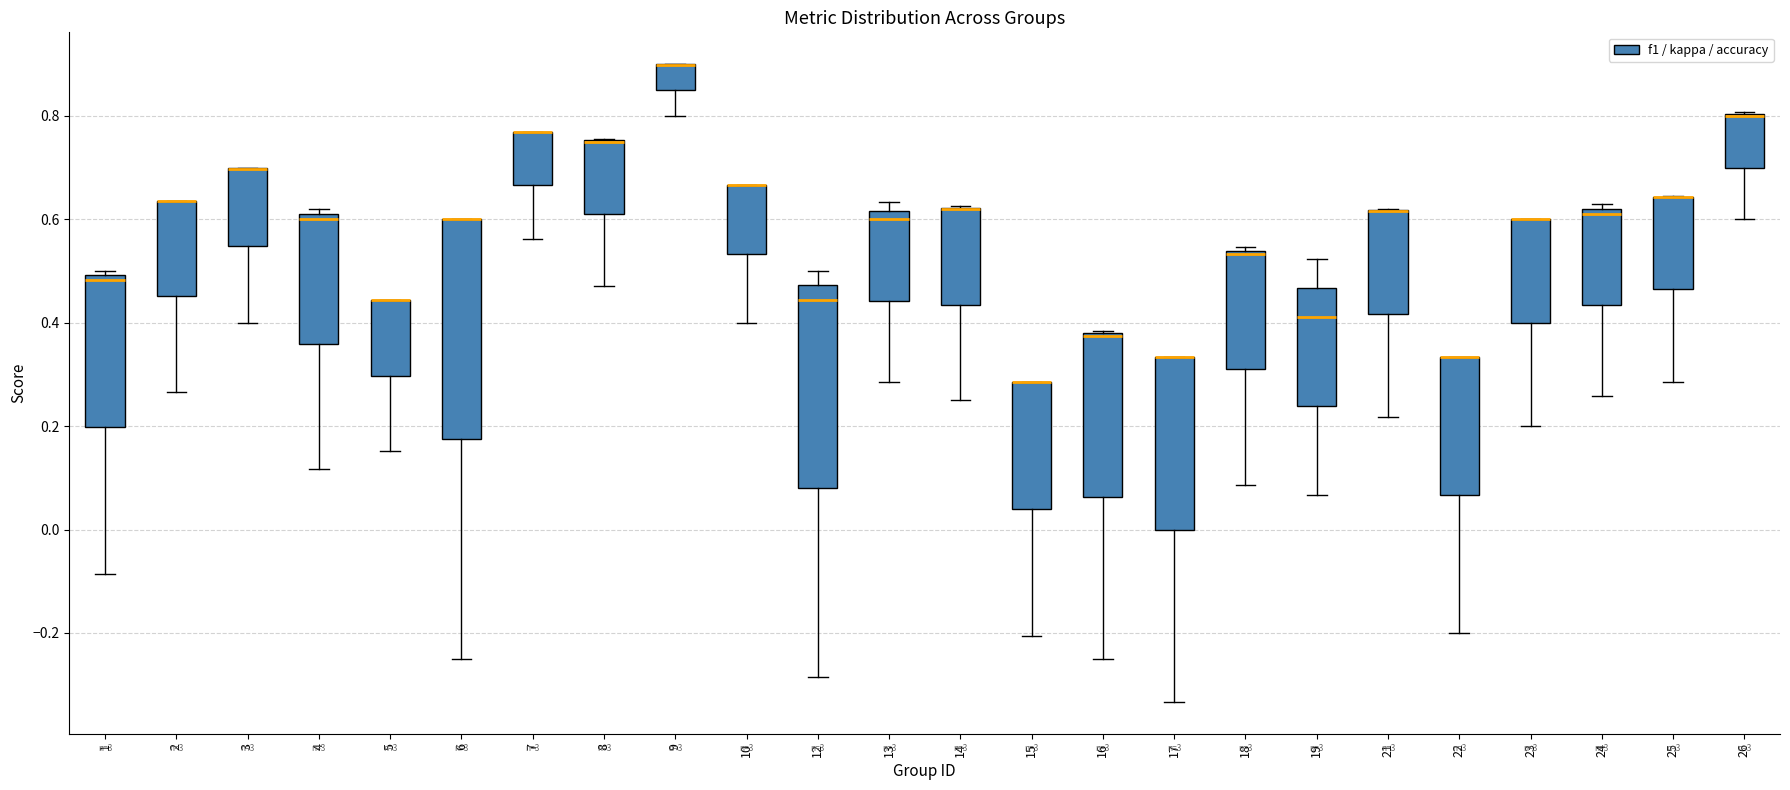

Reading left to right, transcribe this box plot: for each box, give where its median line is, the range the box spans, and where its two whiskers end, as read against the y-axis. The values are not printed on the chart, so give them approximately, as read against the axis.

1: median 0.48, box 0.20 to 0.50, whiskers -0.08 to 0.50 (just above the box's upper edge)
2: median 0.64 (drawn on the box's upper edge), box 0.46 to 0.64, whiskers 0.26 to 0.64
3: median 0.70 (drawn on the box's upper edge), box 0.54 to 0.70, whiskers 0.40 to 0.70
4: median 0.60, box 0.36 to 0.62, whiskers 0.12 to 0.62 (just above the box's upper edge)
5: median 0.44 (drawn on the box's upper edge), box 0.30 to 0.44, whiskers 0.16 to 0.44
6: median 0.60 (drawn on the box's upper edge), box 0.18 to 0.60, whiskers -0.24 to 0.60
7: median 0.76 (drawn on the box's upper edge), box 0.66 to 0.76, whiskers 0.56 to 0.76
8: median 0.76 (drawn on the box's upper edge), box 0.62 to 0.76, whiskers 0.48 to 0.76
9: median 0.90 (drawn on the box's upper edge), box 0.84 to 0.90, whiskers 0.80 to 0.90
10: median 0.66 (drawn on the box's upper edge), box 0.54 to 0.66, whiskers 0.40 to 0.66
12: median 0.44, box 0.08 to 0.48, whiskers -0.28 to 0.50
13: median 0.60, box 0.44 to 0.62, whiskers 0.28 to 0.64
14: median 0.62 (drawn on the box's upper edge), box 0.44 to 0.62, whiskers 0.26 to 0.62
15: median 0.28 (drawn on the box's upper edge), box 0.04 to 0.28, whiskers -0.20 to 0.28
16: median 0.38 (drawn on the box's upper edge), box 0.06 to 0.38, whiskers -0.24 to 0.38
17: median 0.34 (drawn on the box's upper edge), box 0.00 to 0.34, whiskers -0.34 to 0.34
18: median 0.54 (just below the box's upper edge), box 0.32 to 0.54, whiskers 0.08 to 0.54 (just above the box's upper edge)
19: median 0.42, box 0.24 to 0.46, whiskers 0.06 to 0.52
21: median 0.62 (drawn on the box's upper edge), box 0.42 to 0.62, whiskers 0.22 to 0.62
22: median 0.34 (drawn on the box's upper edge), box 0.06 to 0.34, whiskers -0.20 to 0.34
23: median 0.60 (drawn on the box's upper edge), box 0.40 to 0.60, whiskers 0.20 to 0.60
24: median 0.62 (just below the box's upper edge), box 0.44 to 0.62, whiskers 0.26 to 0.62 (just above the box's upper edge)
25: median 0.64 (drawn on the box's upper edge), box 0.46 to 0.64, whiskers 0.28 to 0.64
26: median 0.80 (drawn on the box's upper edge), box 0.70 to 0.80, whiskers 0.60 to 0.80